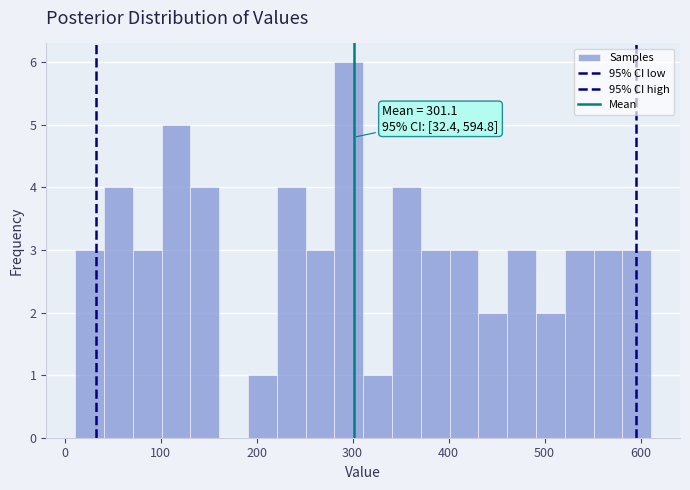

Around what value on the x-axis is the tallest bar? Give the approximate position of its centre, as read against the axis.

300